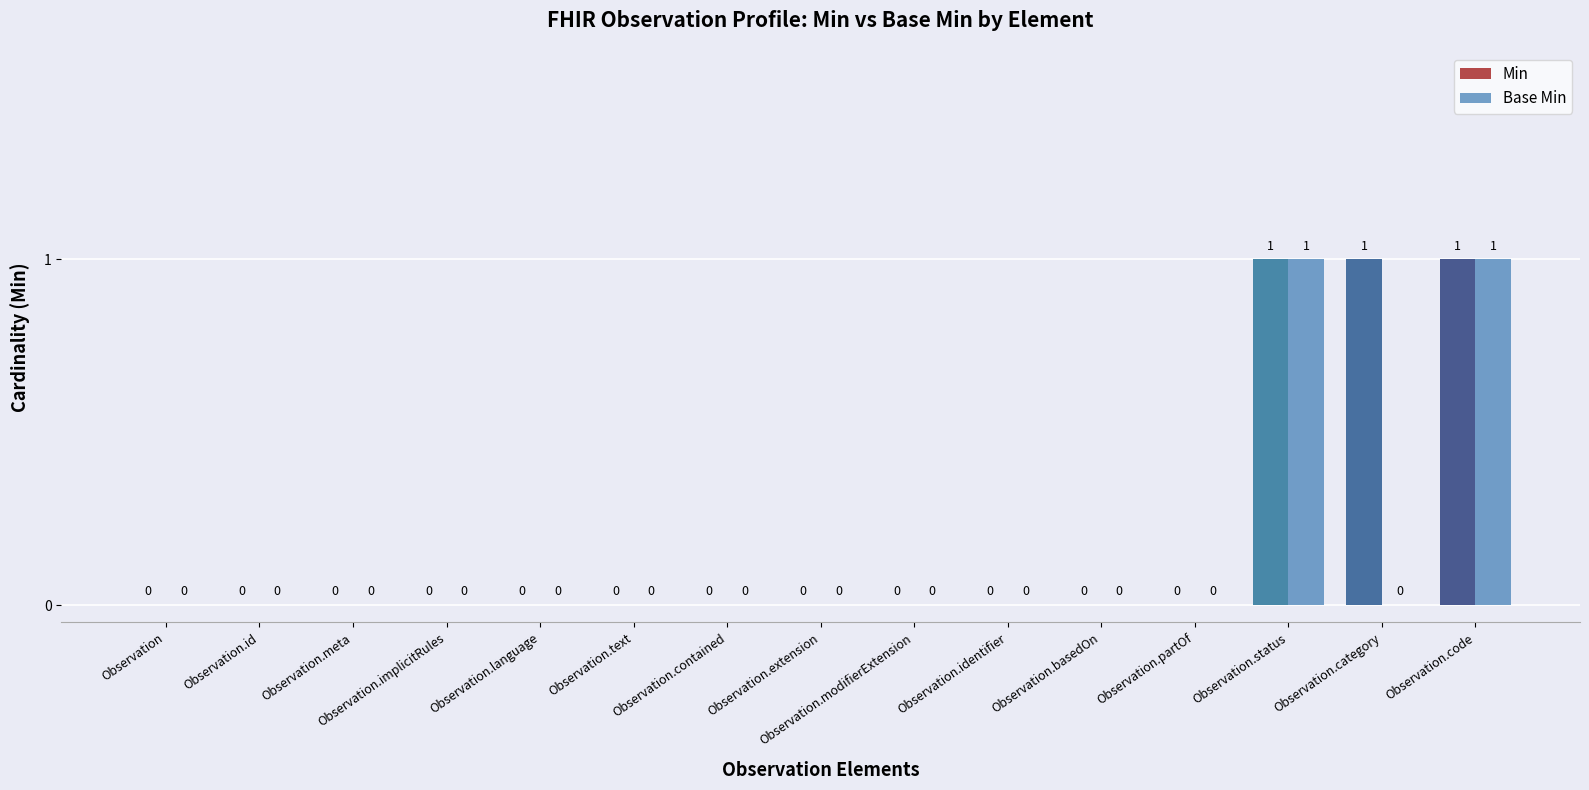

The Base Min series shows 1 at Observation.status. True or false?

True